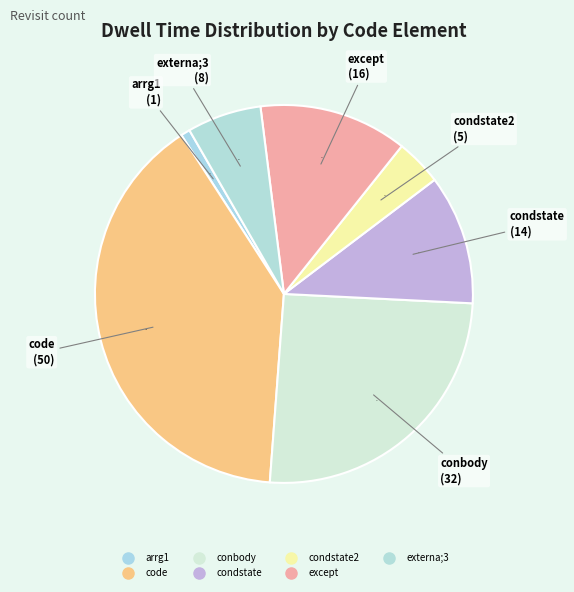

Rank the categories by value from highest to lowest.

code, conbody, except, condstate, externa;3, condstate2, arrg1